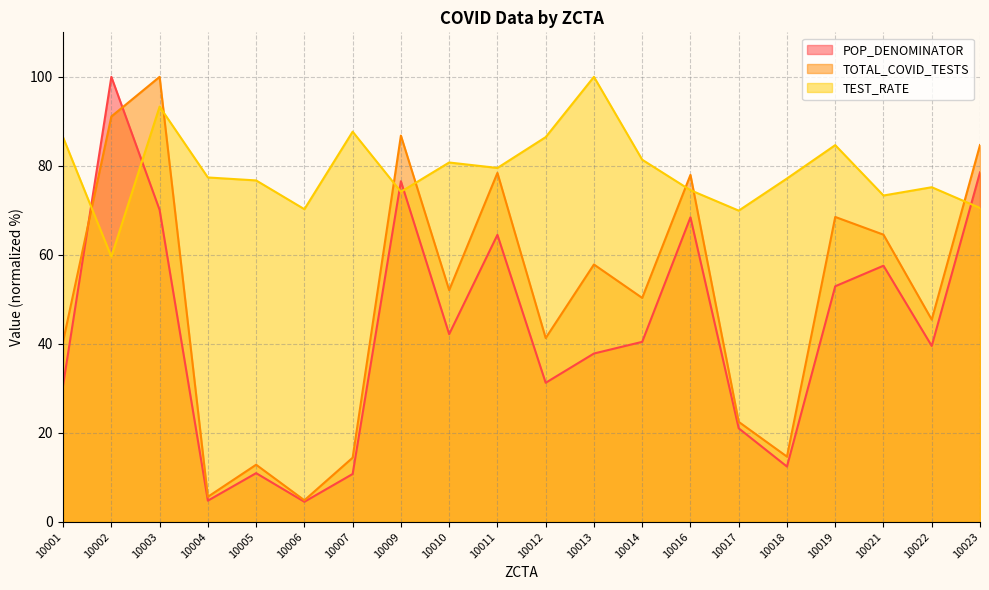

How many intersections are there between TOTAL_COVID_TESTS and TEST_RATE?

7